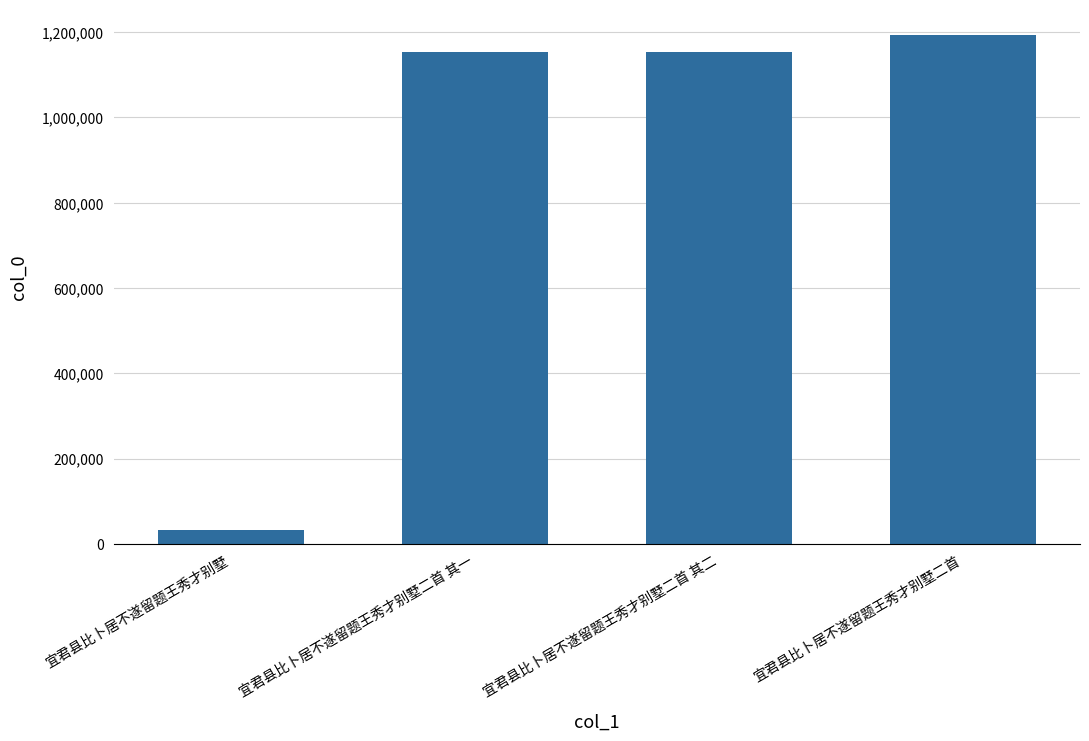

Which category has the highest value across all series?

宜君县比卜居不遂留题王秀才别墅二首